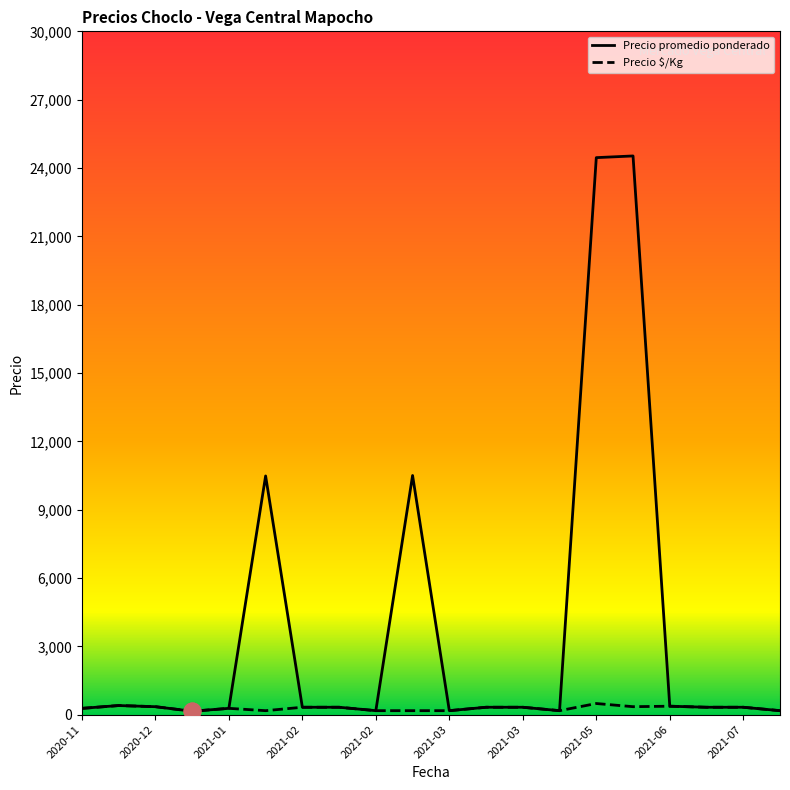

What is the maximum value shown in the chart?

24529